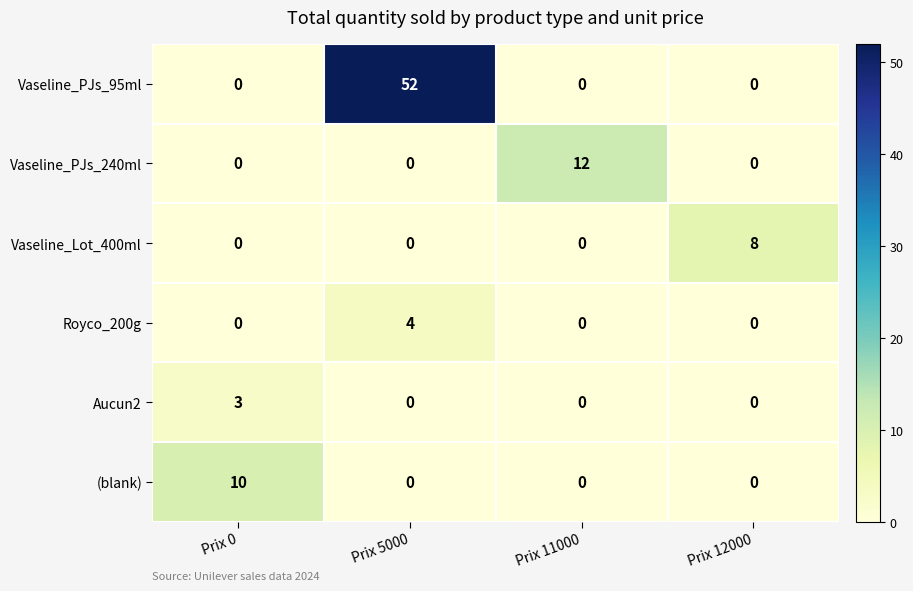

Between Prix 5000 and Prix 12000, which series saw the biggest shift?

Vaseline_PJs_95ml